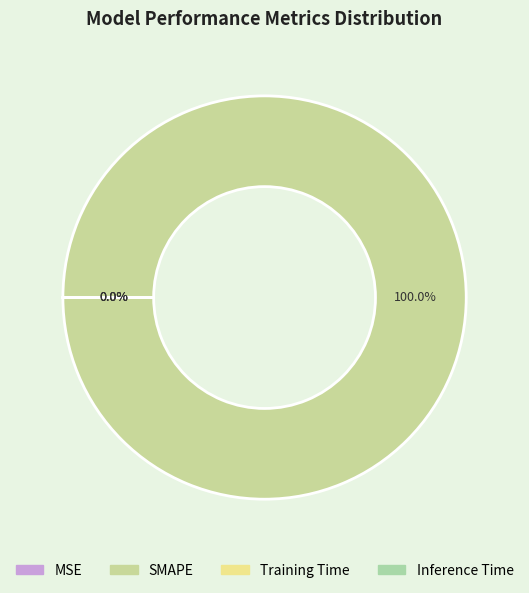

The Training Time slice represents 1% of the pie. True or false?

False